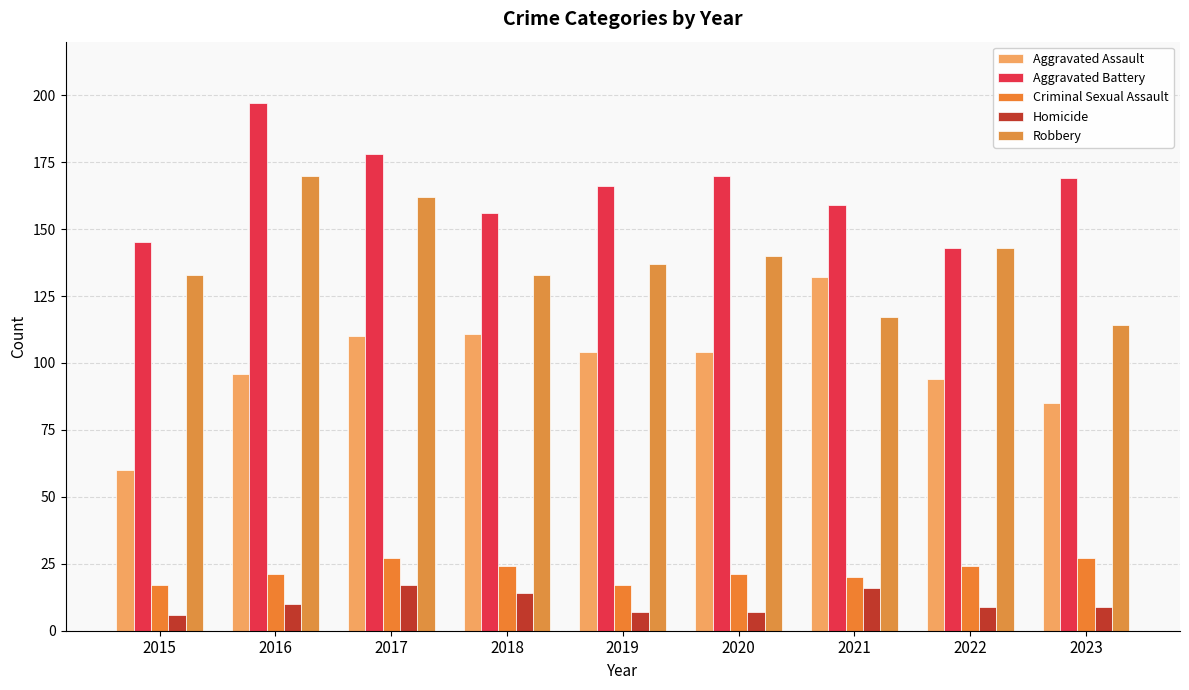

What is the average value of the Homicide series?

11